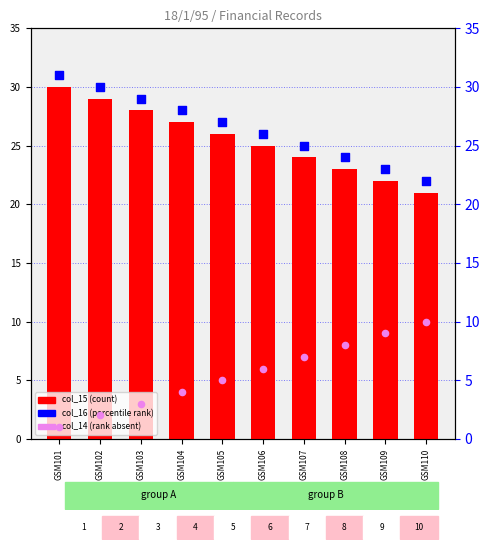

What are all the series names shown in the legend?

col_15 (count), col_16 (percentile rank), col_14 (rank absent)